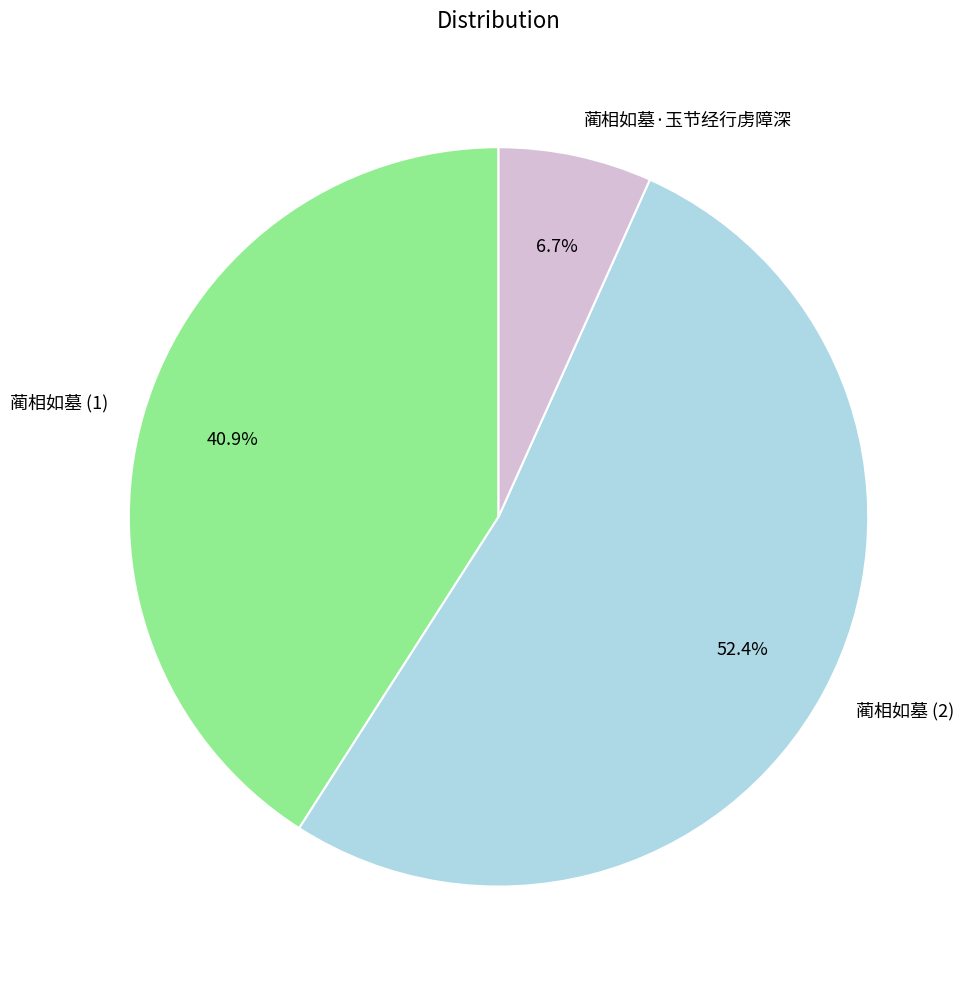

Is there any slice that represents more than half of the pie?

Yes